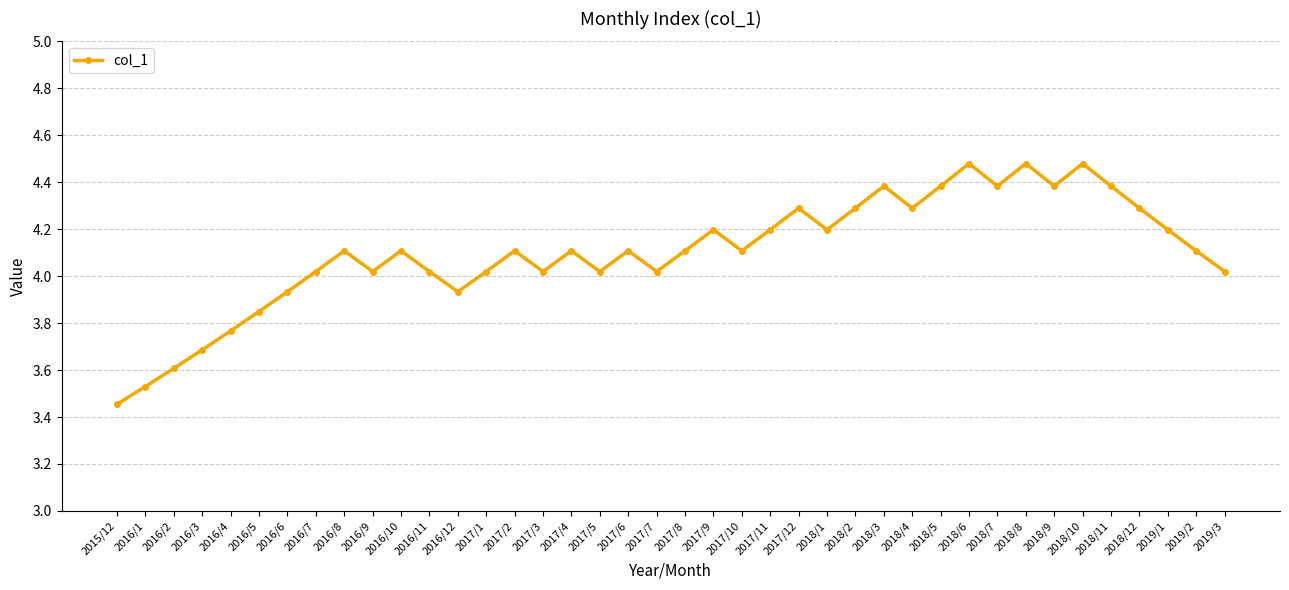

Between 2019/3 and 2018/12, which is larger?

2018/12